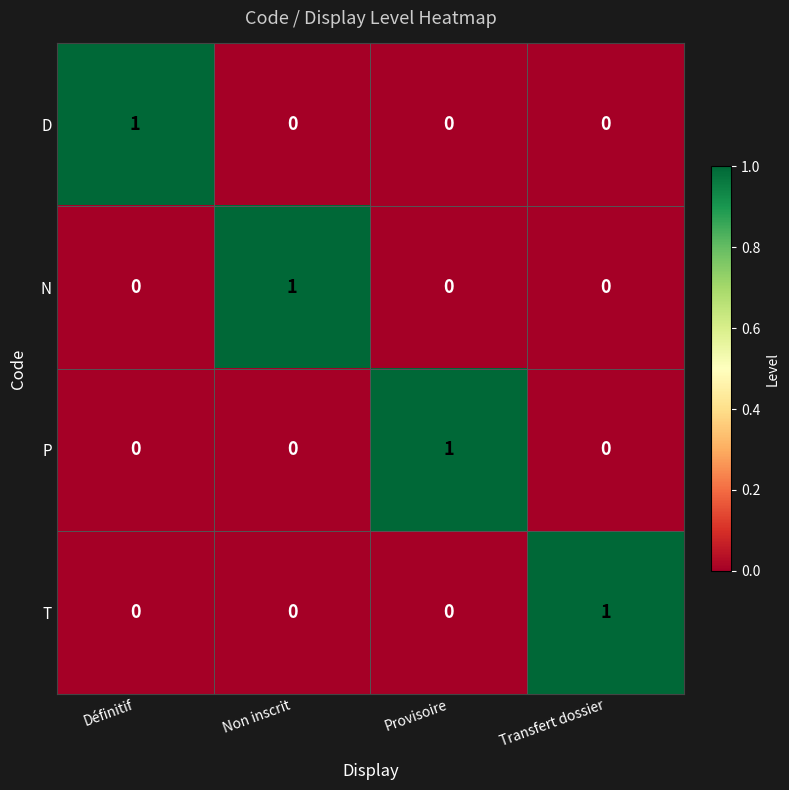

At how many categories does at least one series exceed 0?

4